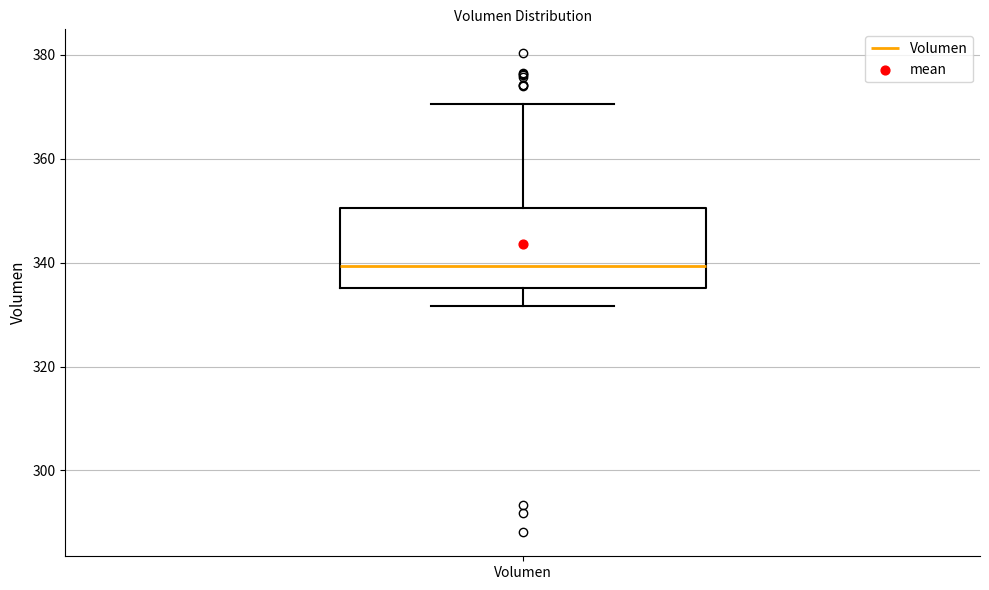

Transcribe this box plot: give where the median line is, the range the box spans, and where the two whiskers end, as read against the y-axis. The values are not printed on the chart, so give them approximately, as read against the axis.

median 340, box 336 to 350, whiskers 332 to 370